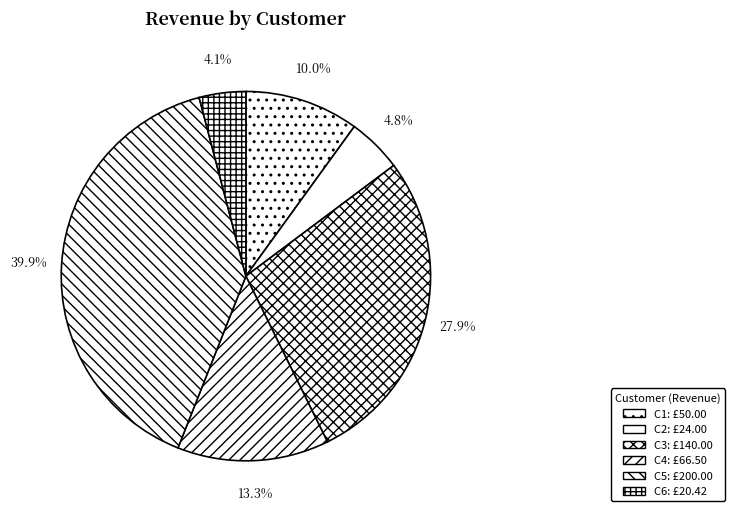

Count the number of slices in the pie.

6